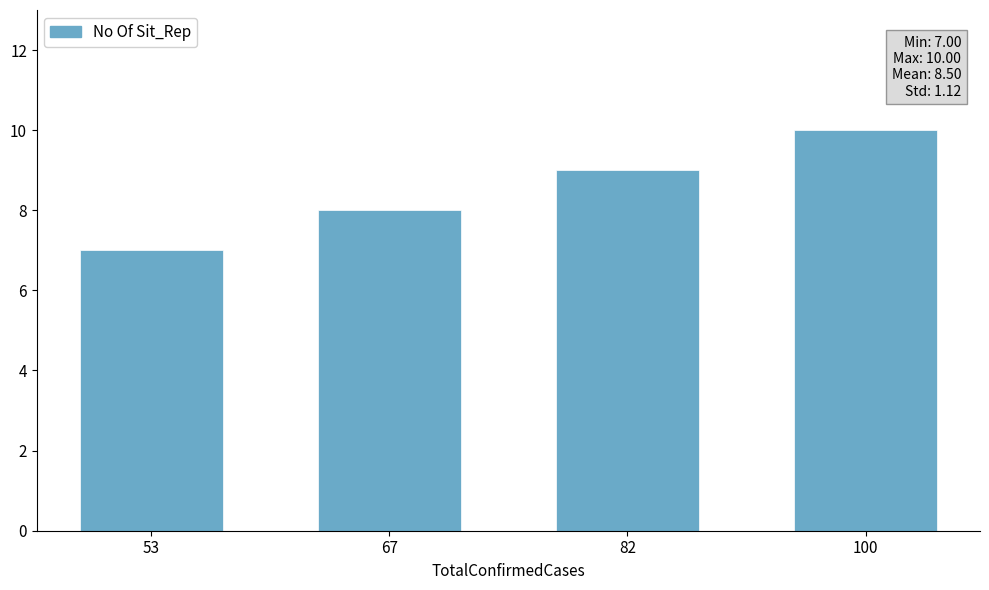

Between 53 and 82, which is larger?

82